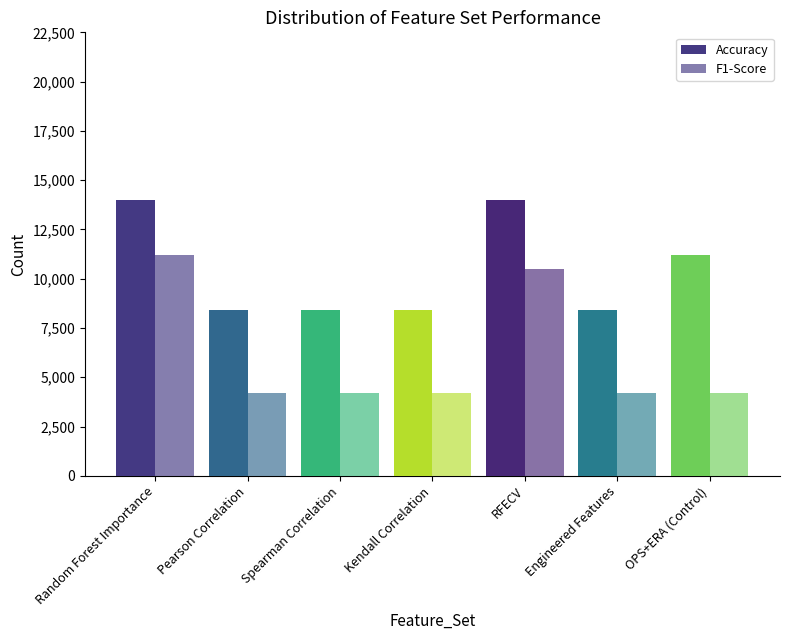

Rank the series by their maximum value, from highest to lowest.

Accuracy, F1-Score